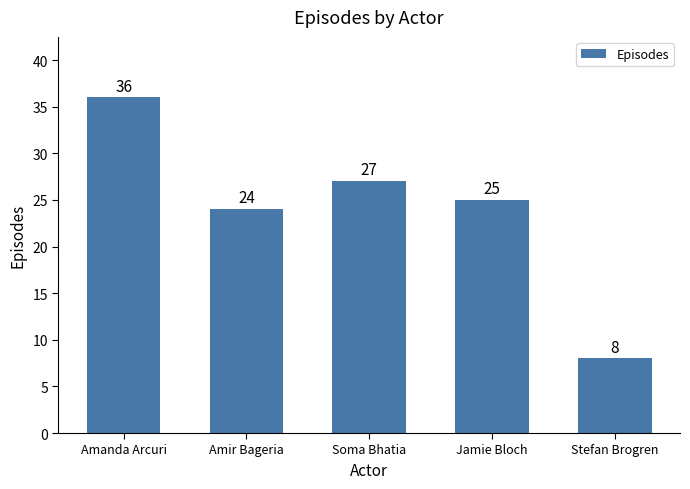

Between Amir Bageria and Soma Bhatia, which is larger?

Soma Bhatia